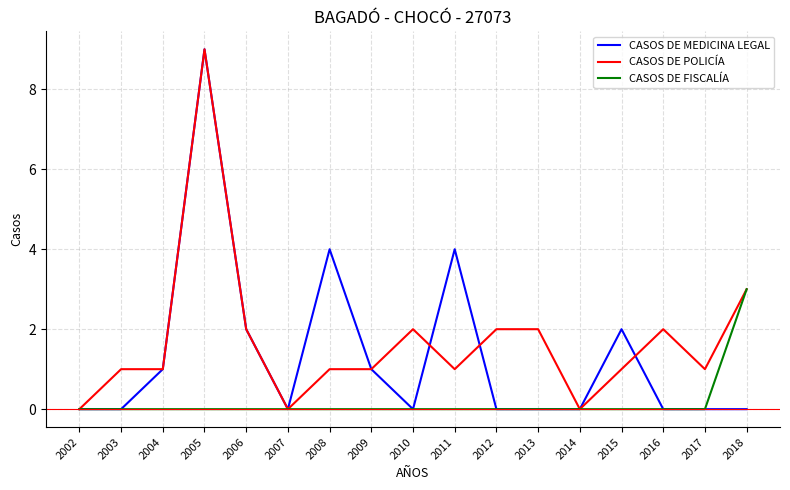

What is the greatest value displayed?

9